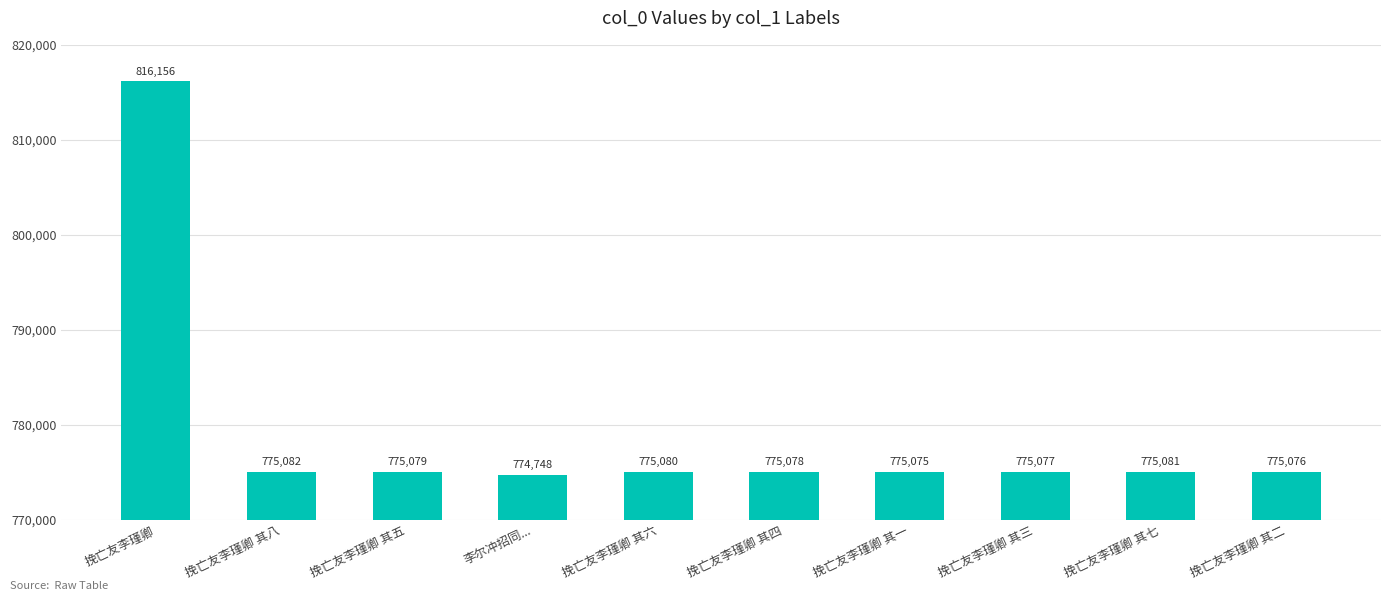

Which label corresponds to the largest value in the chart?

挽亡友李瑾卿